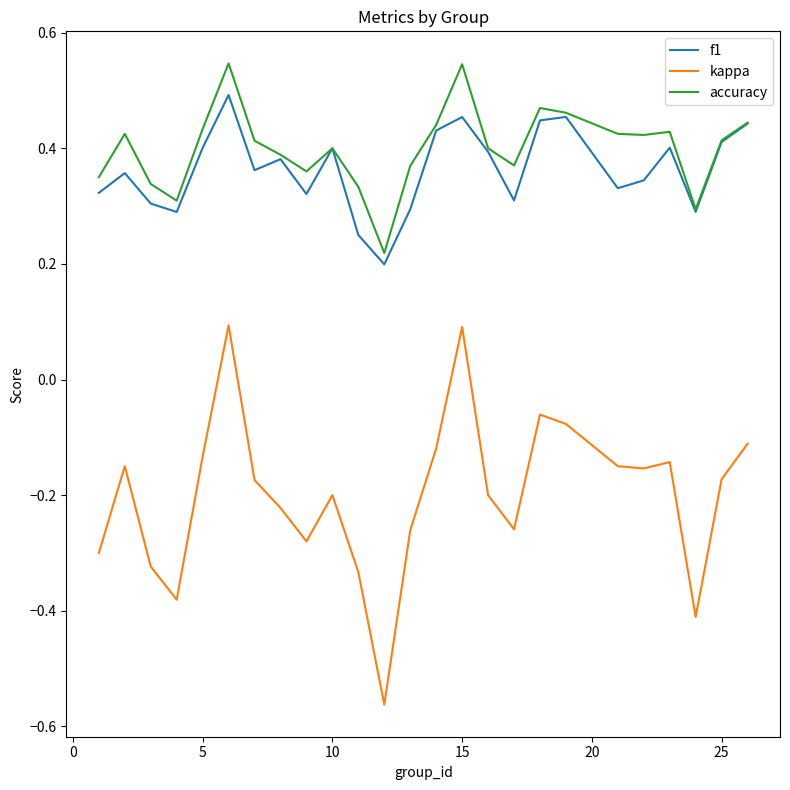

True or false: f1 and kappa cross at least once.

False